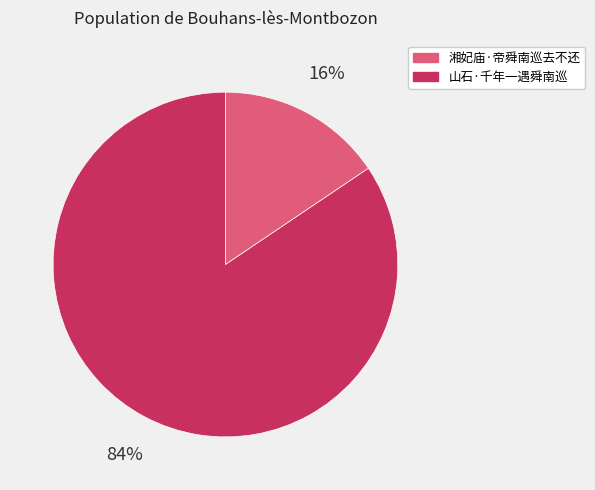

How many segments does this pie chart have?

2